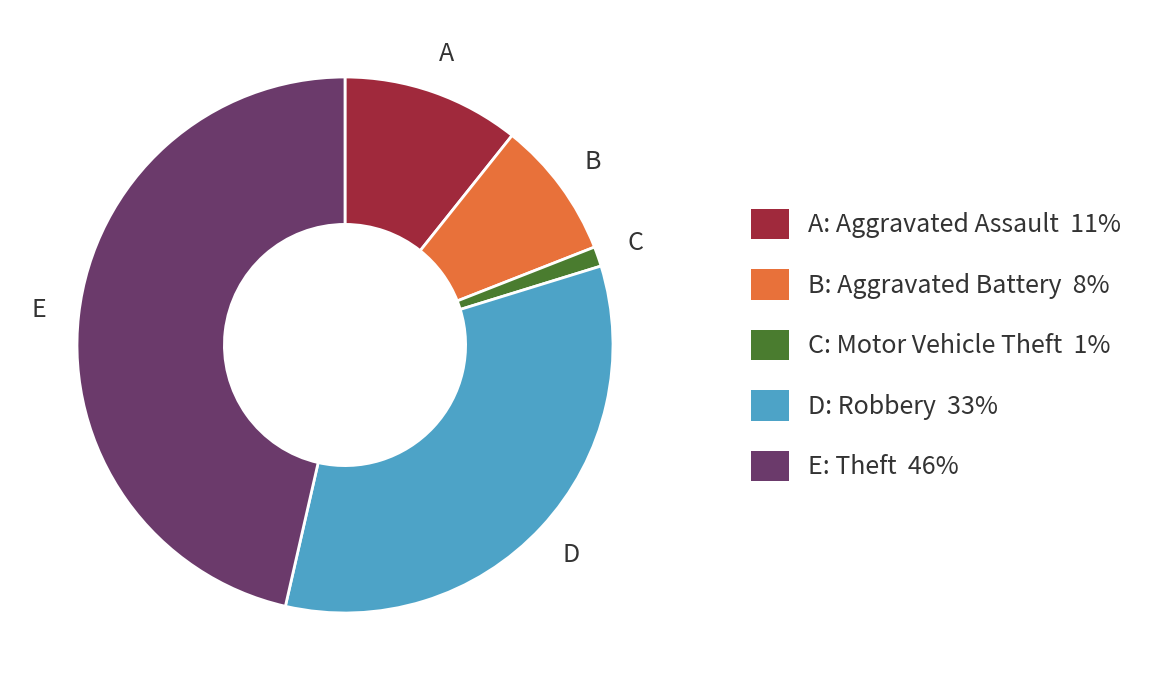

Combined, do E: Theft 46% and A: Aggravated Assault 11% account for over 50%?

Yes